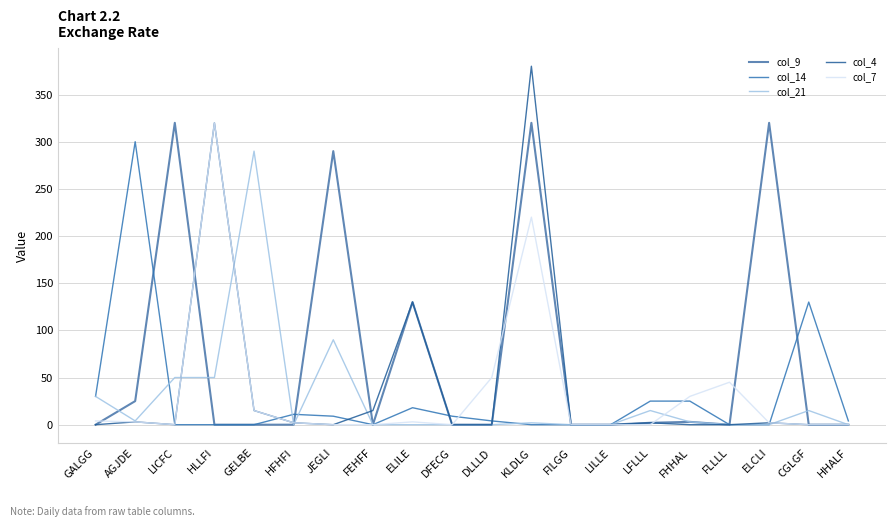

What is the sum of all col_9 values?

1410